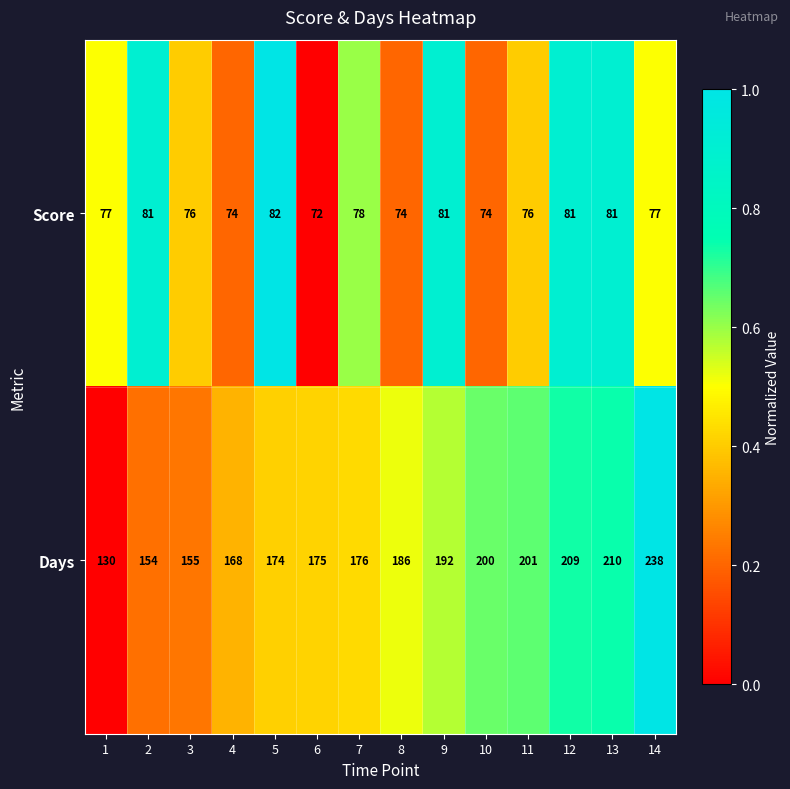

What value does the Days series have at 6, to the nearest 5?

175